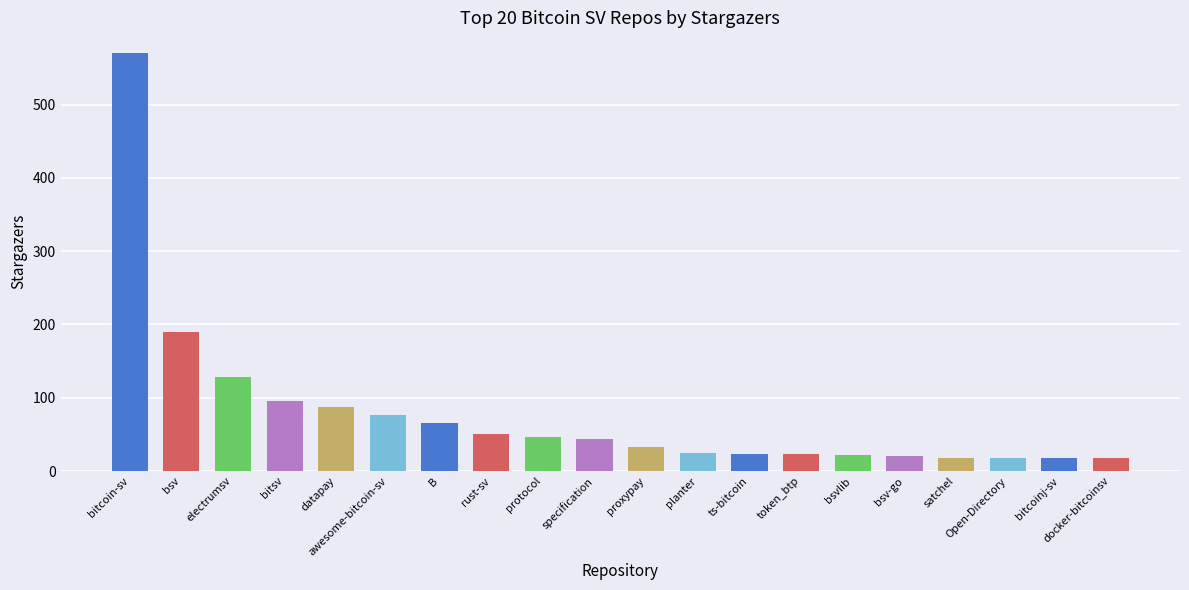

The chart shows a value of 260 at bsv. True or false?

False